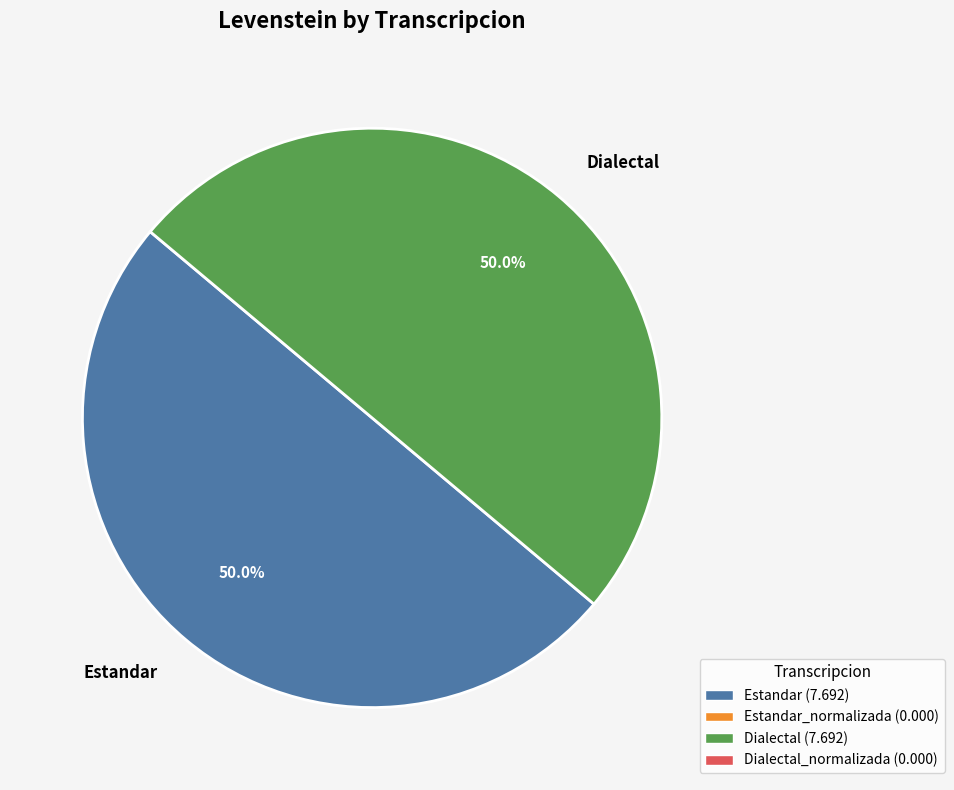

How many slices are in this pie chart?

2